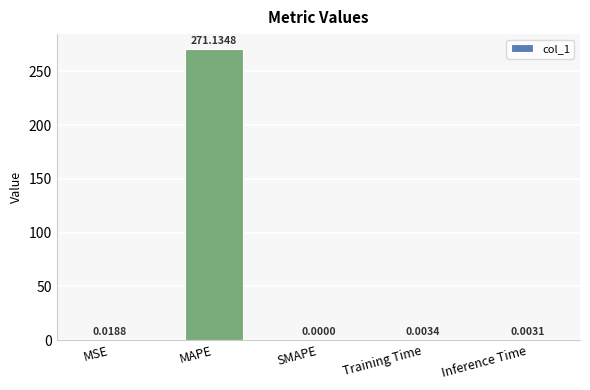

Which label corresponds to the largest value in the chart?

MAPE